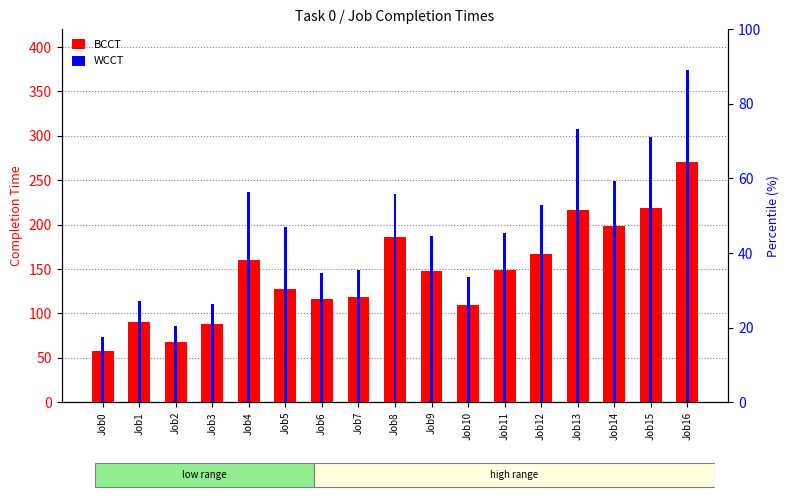

At which category is the sum across all series the highest?

Job16